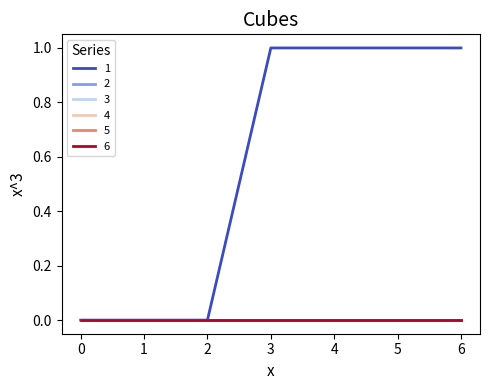

True or false: 3 and 2 cross at least once.

False